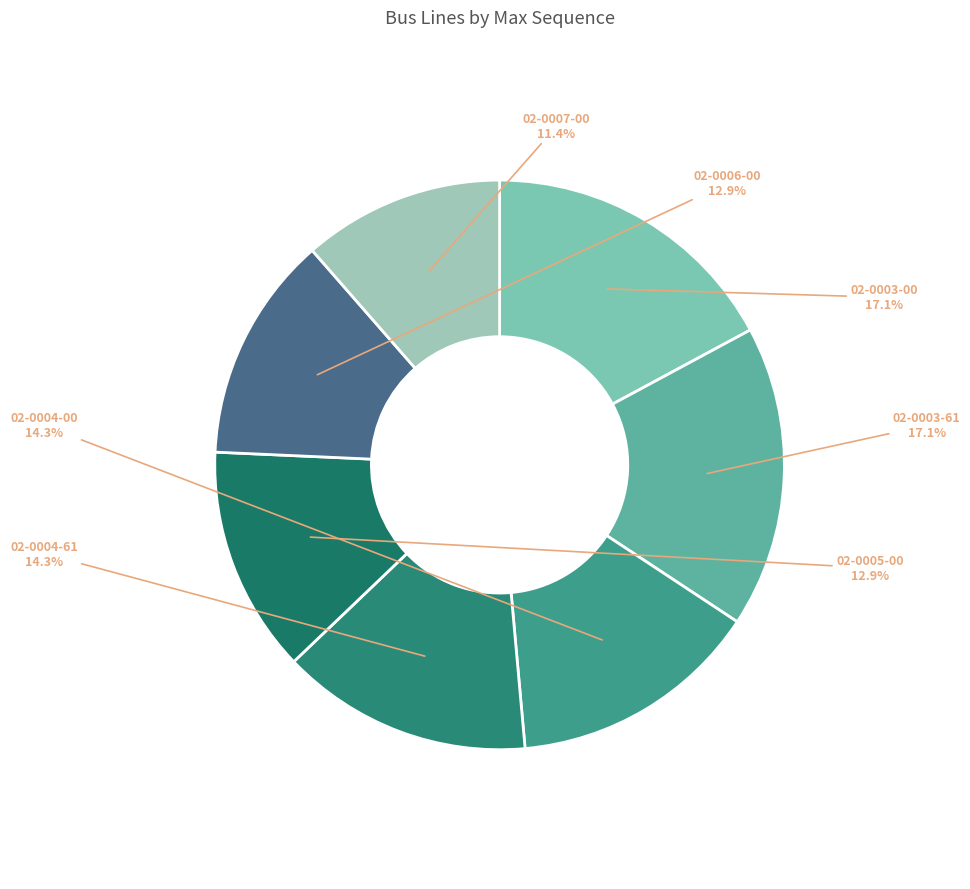

Is 02-0004-61 the majority of the pie?

No